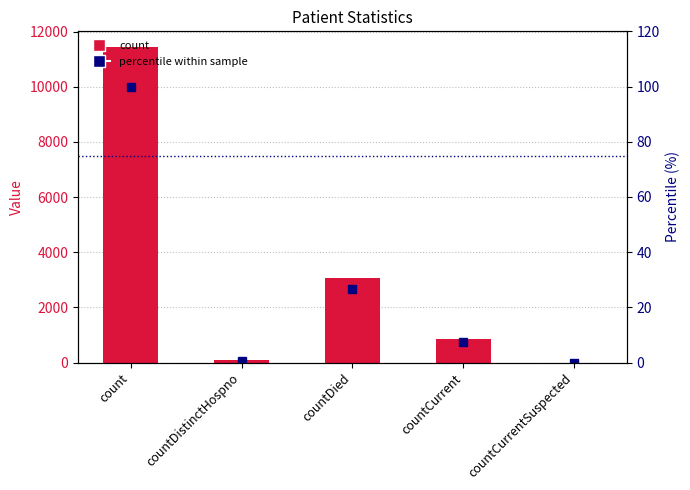

What are all the series names shown in the legend?

count, percentile within sample